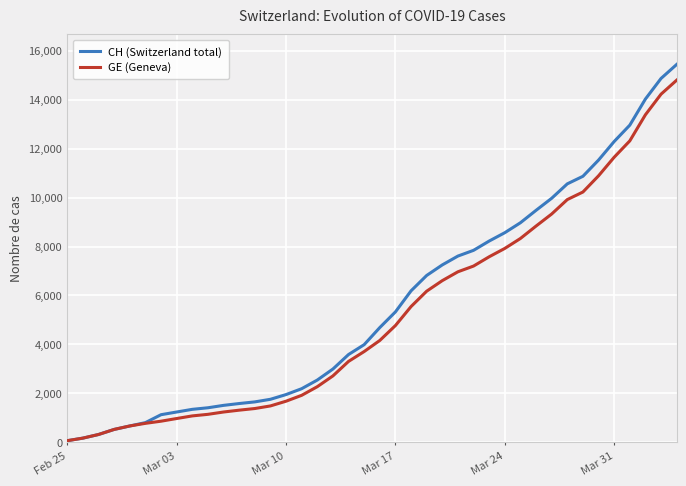

What is the maximum value shown in the chart?

15433